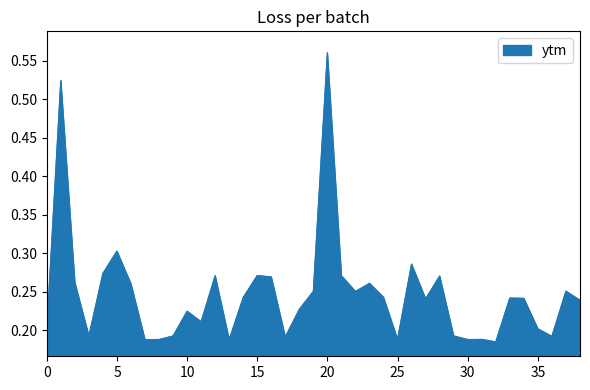

What is the difference between the maximum and minimum values?

0.4